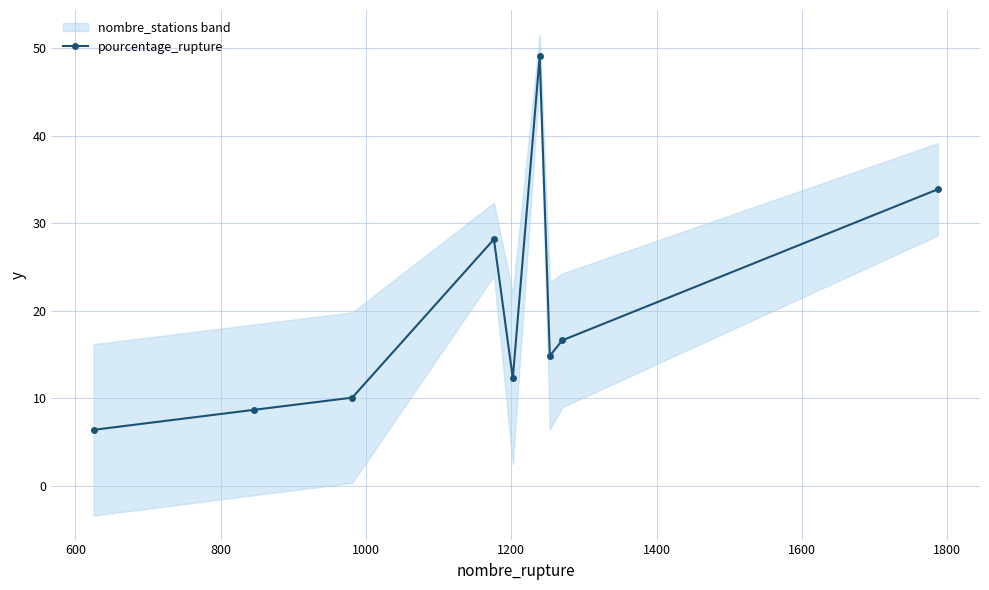

What is the value of the pourcentage_rupture point at the 9th from the left?

33.9